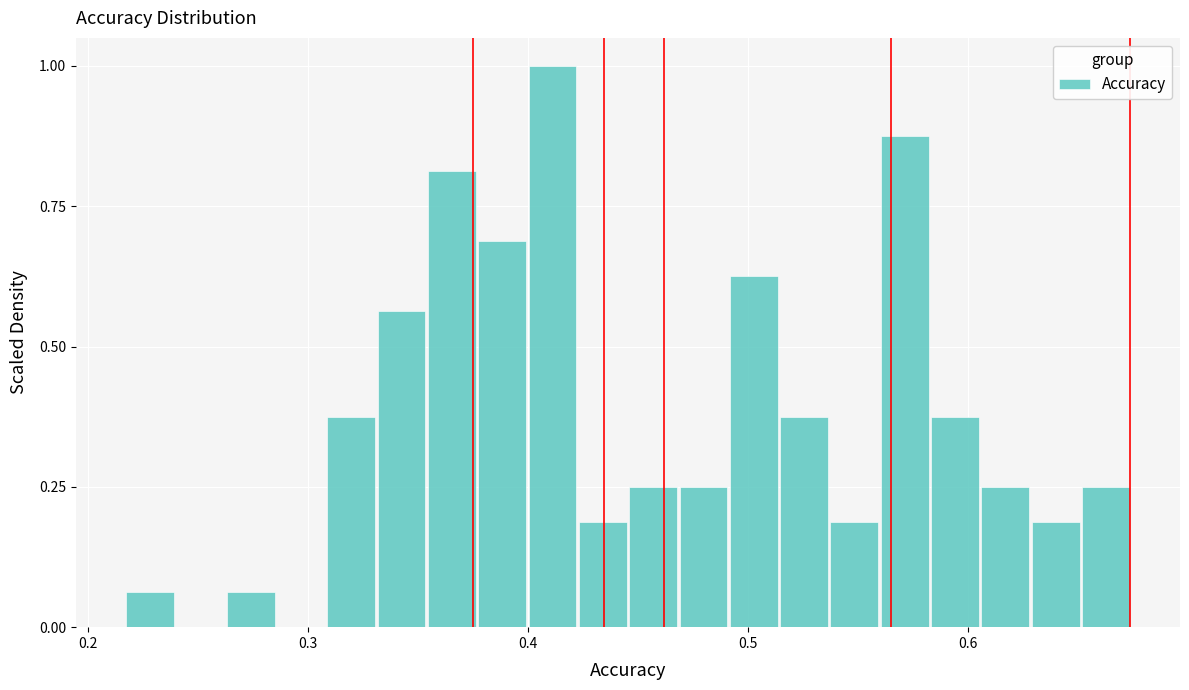

Around what value on the x-axis is the tallest bar? Give the approximate position of its centre, as read against the axis.

0.41